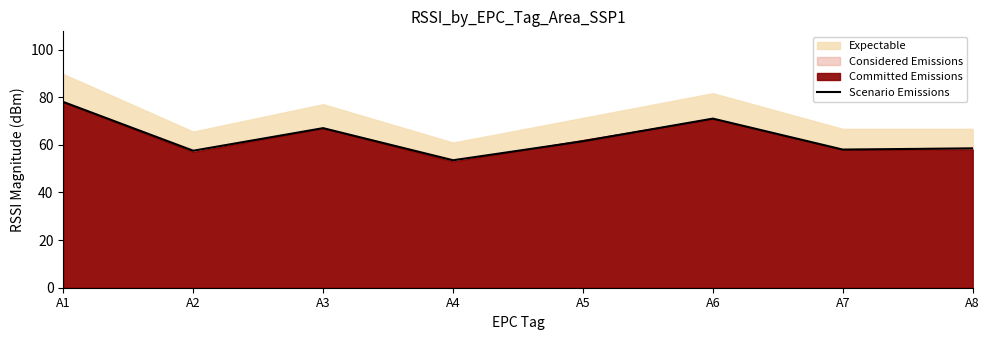

What is the highest value of the Scenario Emissions series?

78.0